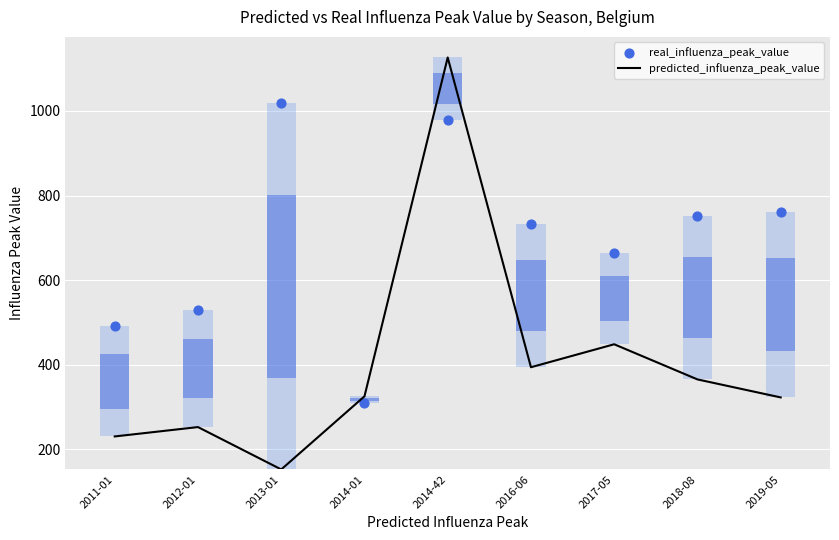

Which series has the largest Y range (max minus min)?

predicted_influenza_peak_value